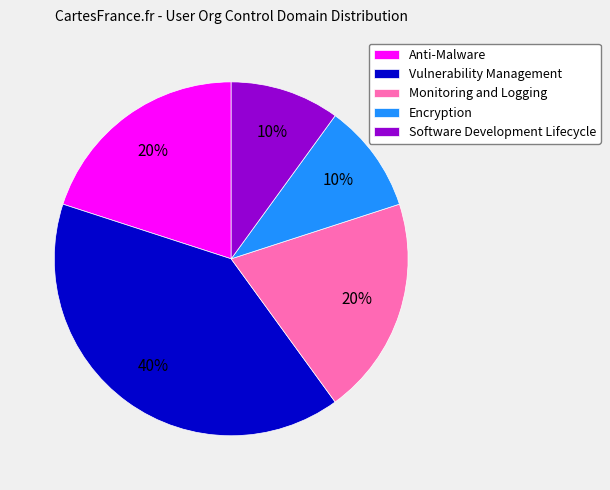

What percentage is the Vulnerability Management slice, to the nearest percent?

40%